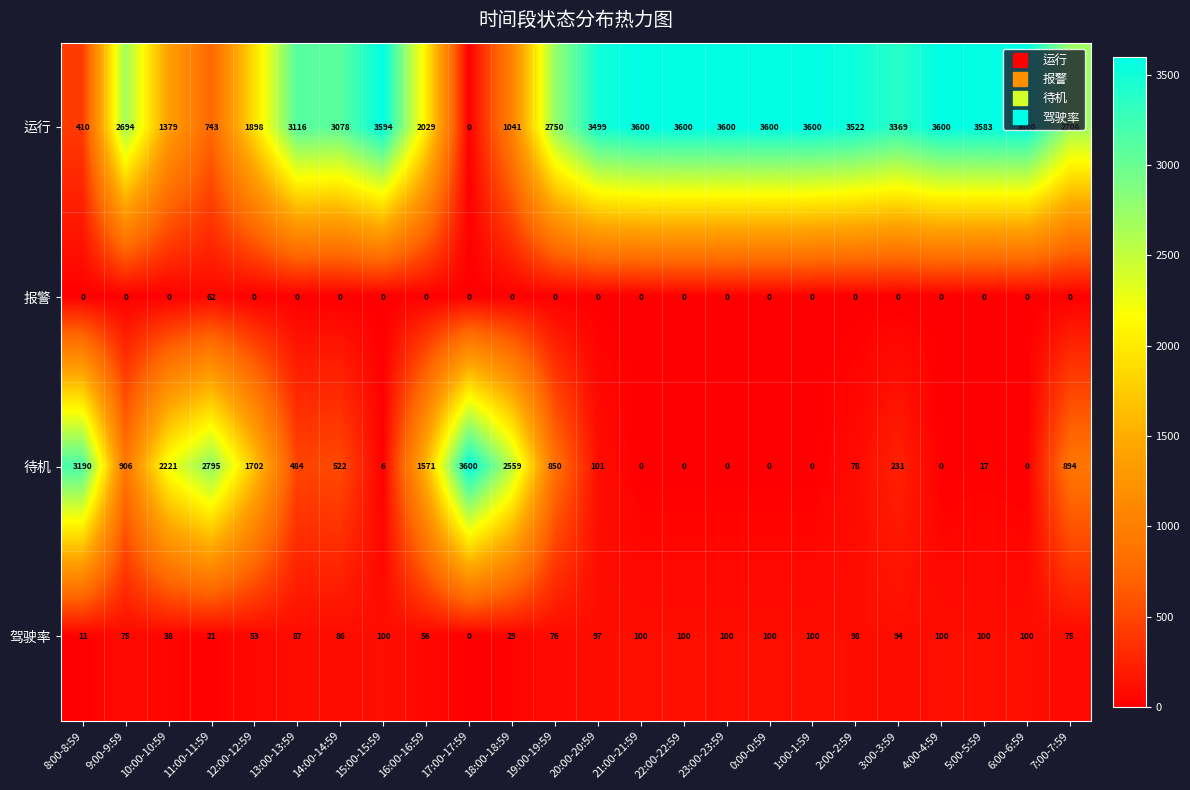

What is the spread (max minus min) of values at 7:00-7:59?

2706